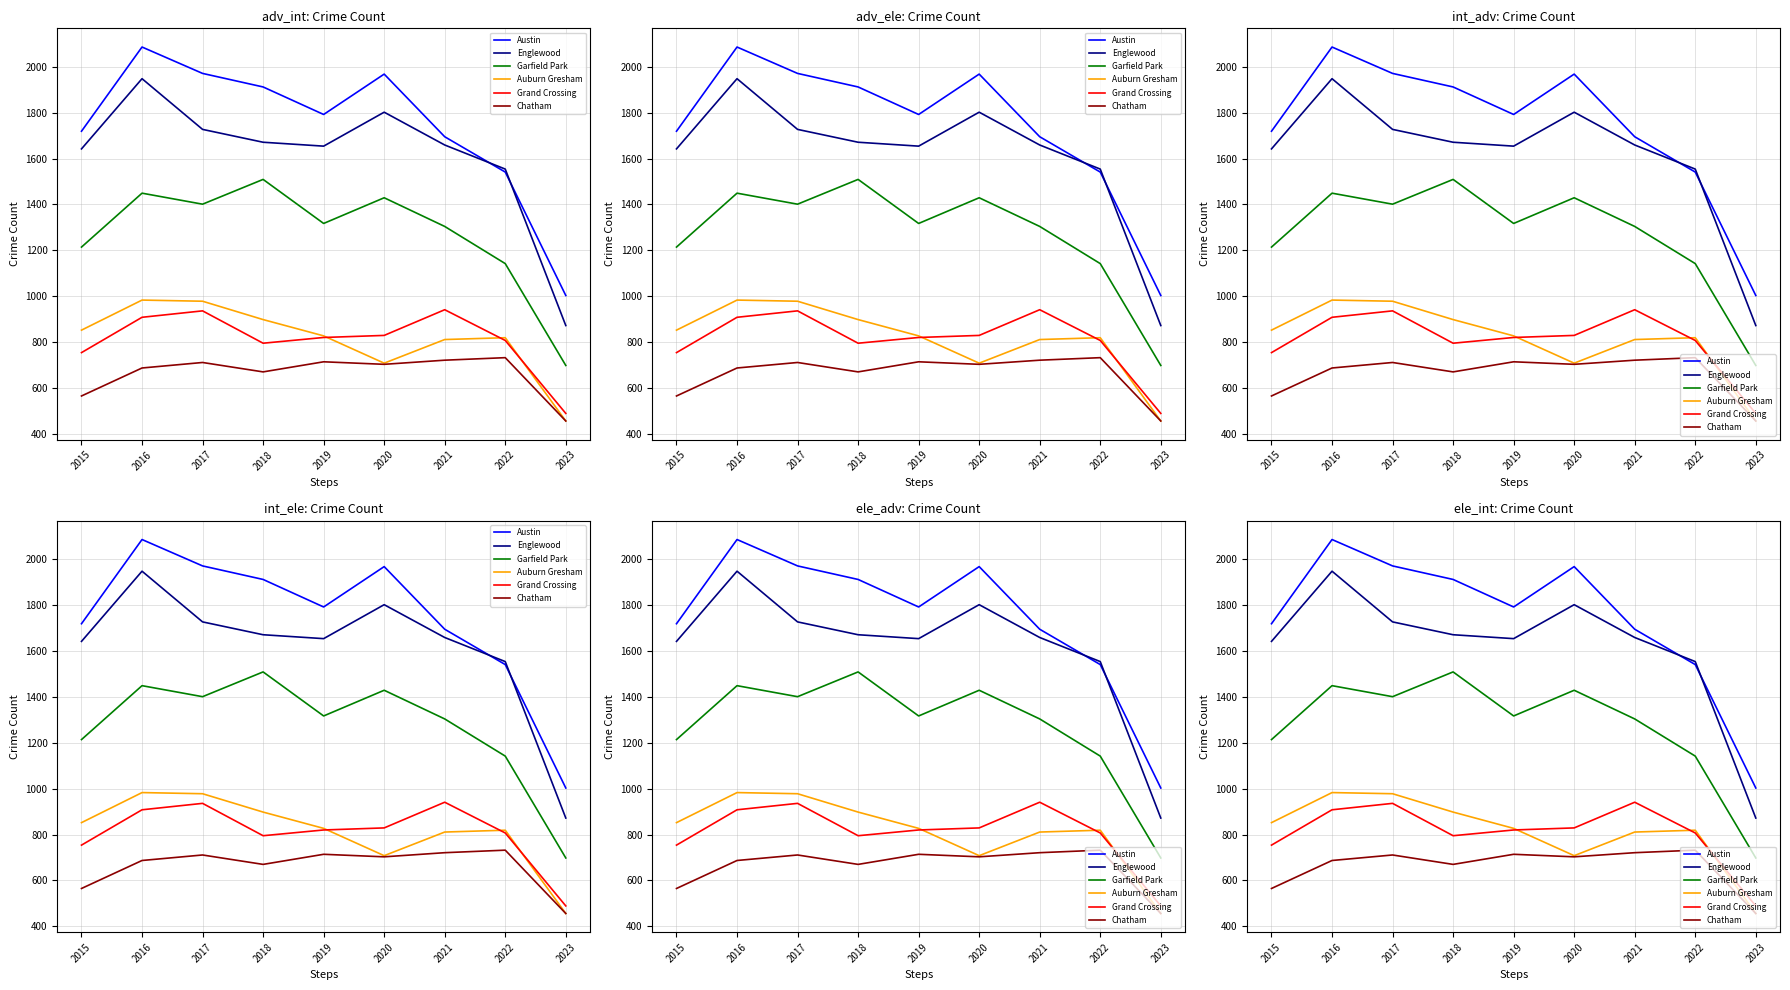

Where does the Englewood series first go above 1659?

2016